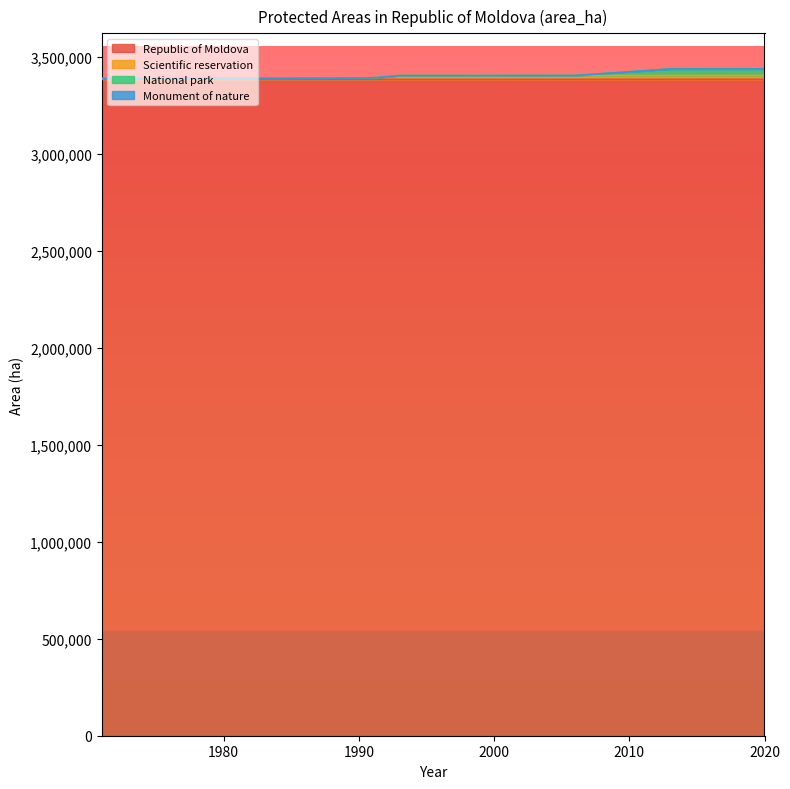

How many lines are shown in the chart?

4